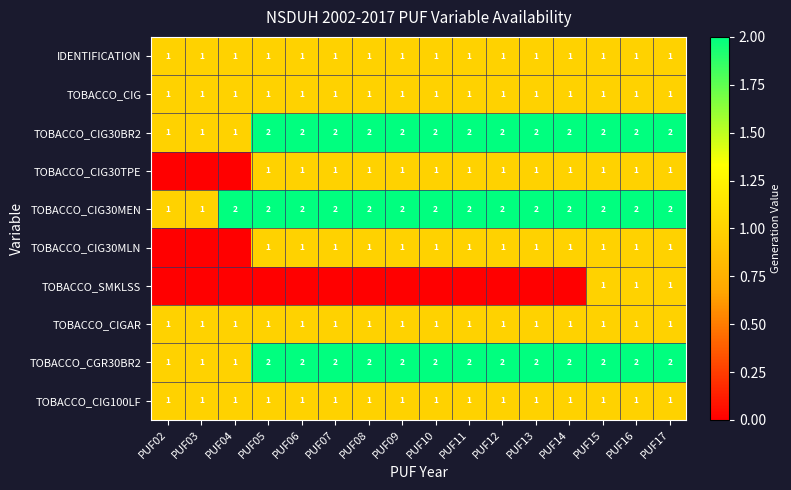

What is the total value across all series at PUF17?

13